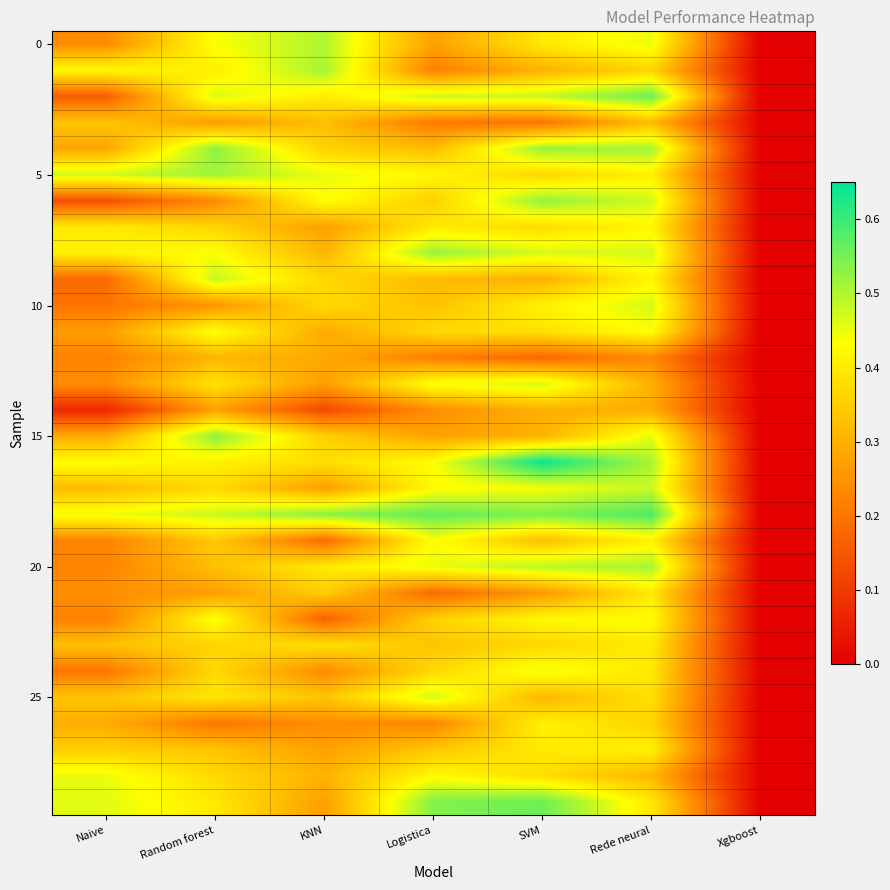

Between Rede neural and Random forest, which is larger?

Rede neural